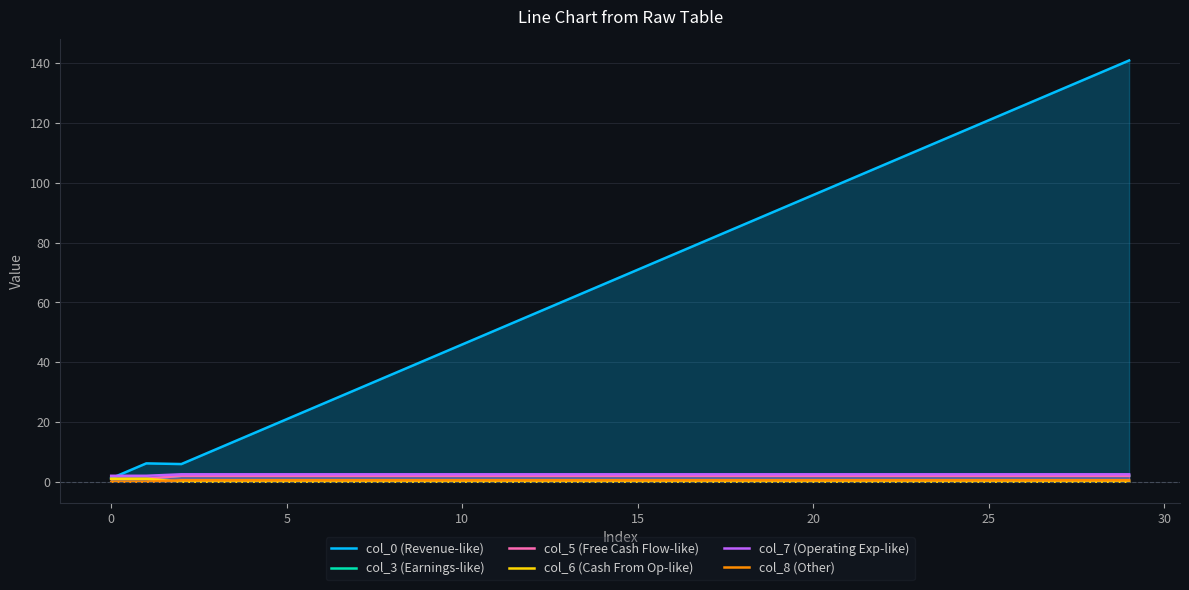

At how many categories does at least one series exceed 30?

23